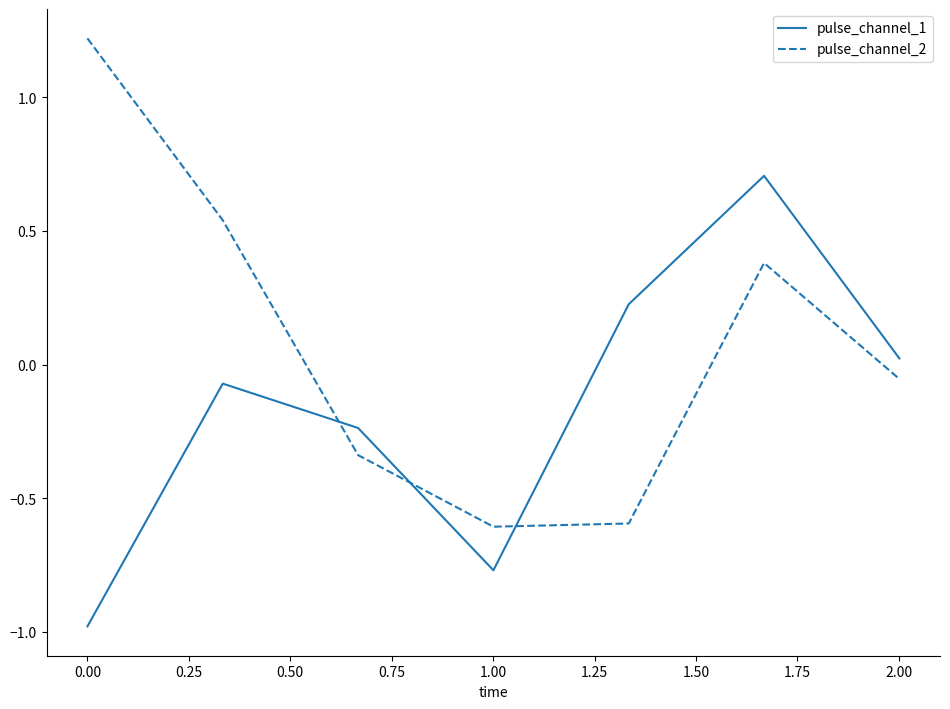

What is the difference between the maximum and second lowest values in the pulse_channel_1 series?

1.5